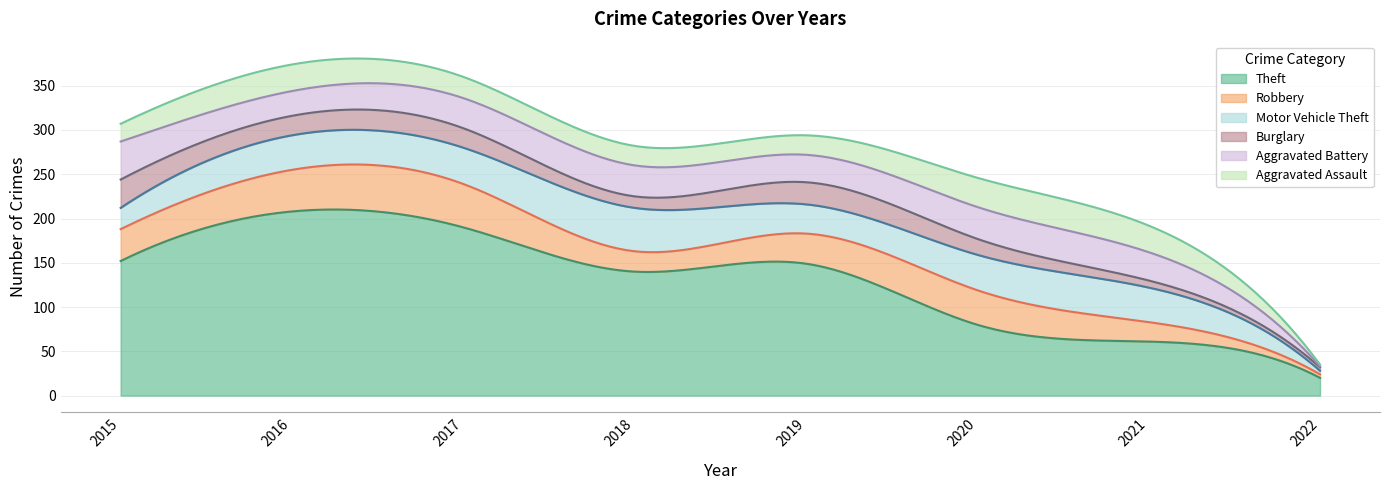

Which category has the lowest value in the Theft series?

2022